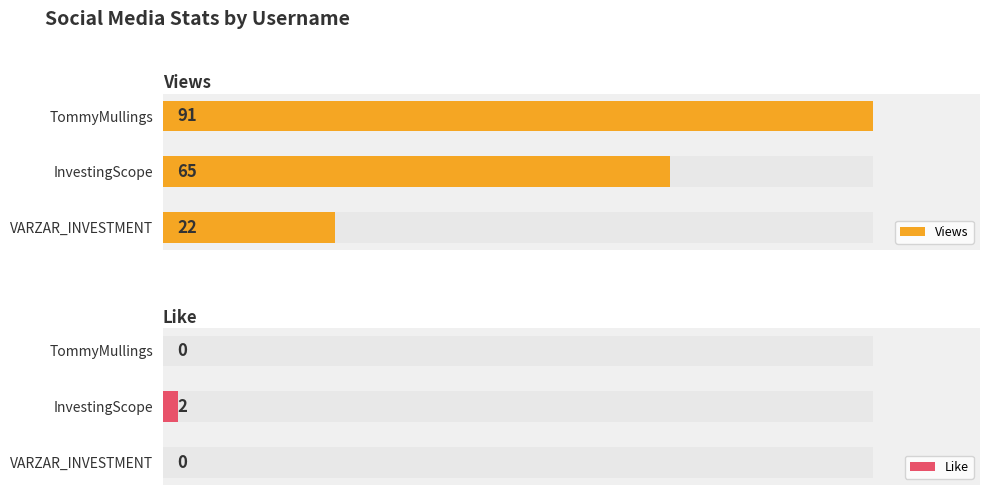

How many series are shown in this chart?

2